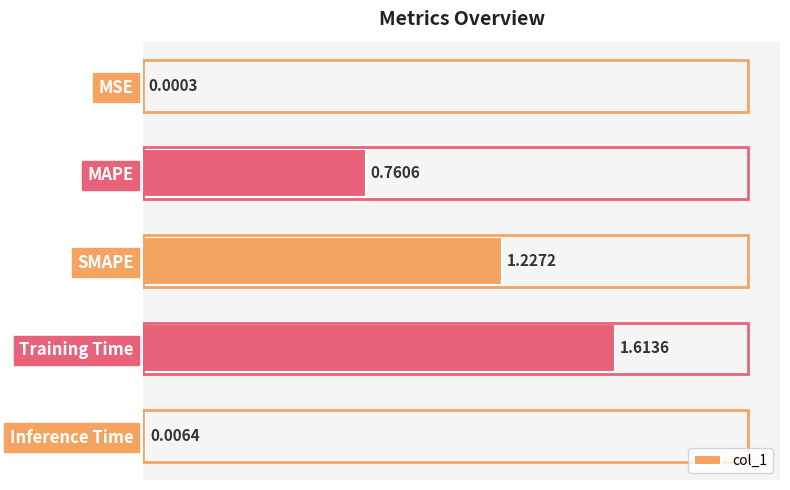

Are the bars grouped side by side (vs. stacked)?

No